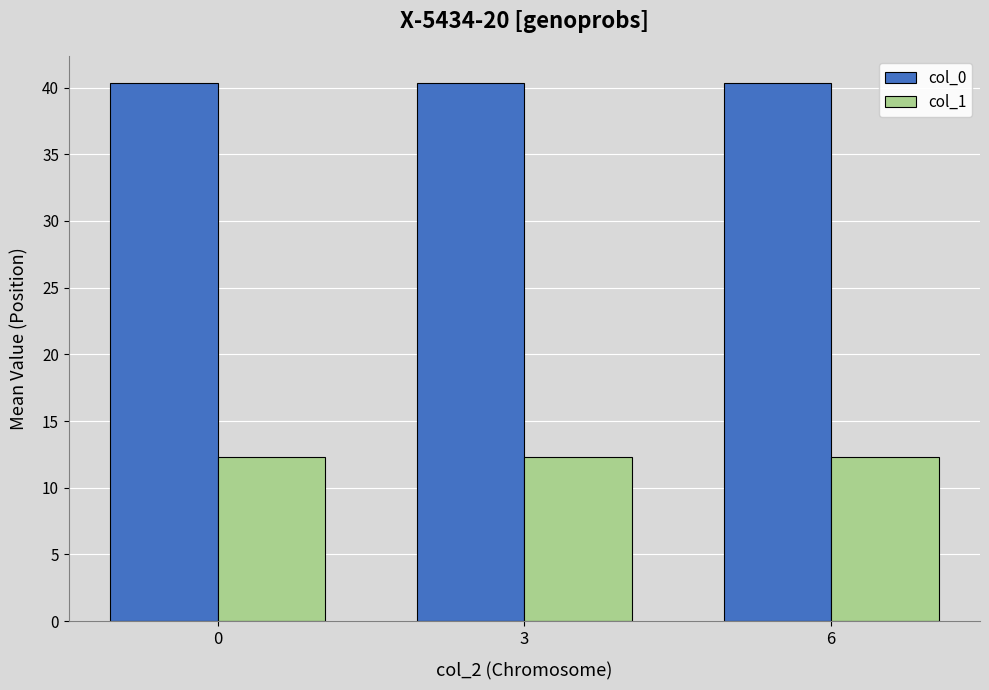

What is the maximum value shown in the chart?

40.4